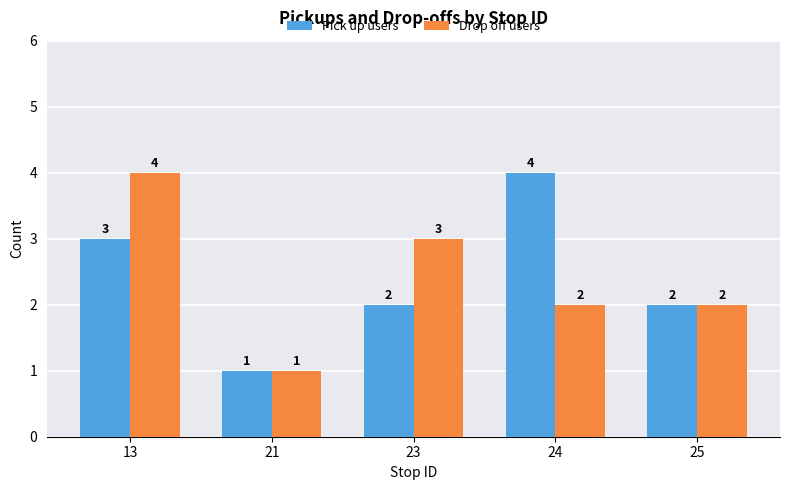

What is the sum of all Drop off users values?

12